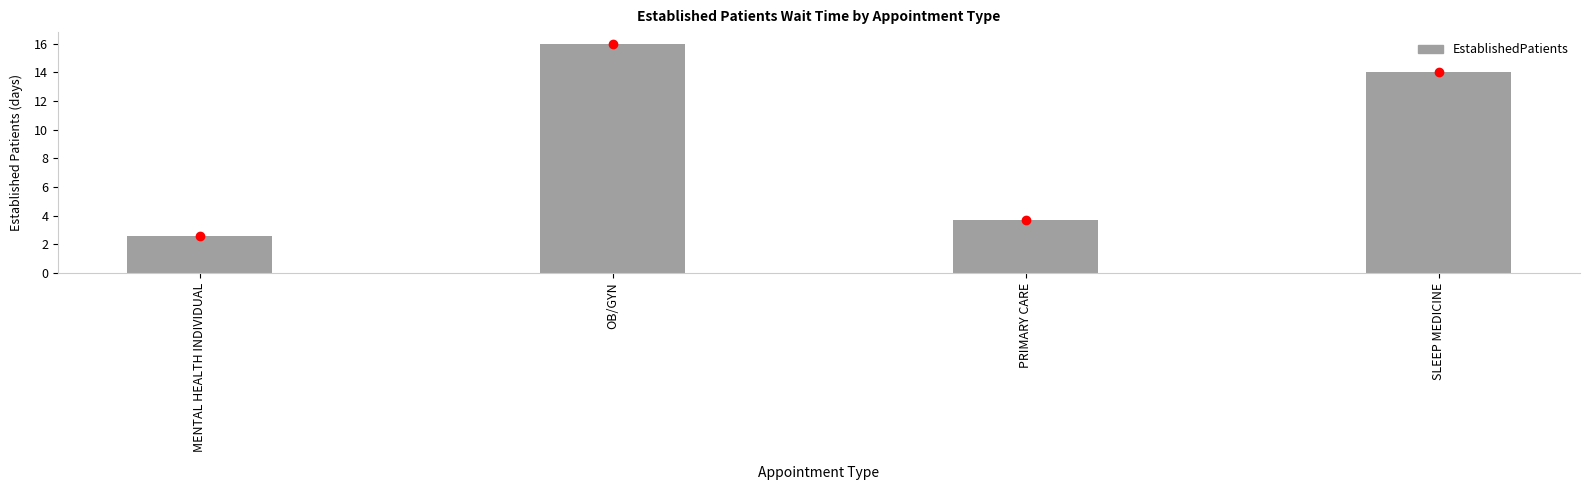

List the labels in order of value, largest first.

OB/GYN, SLEEP MEDICINE, PRIMARY CARE, MENTAL HEALTH INDIVIDUAL